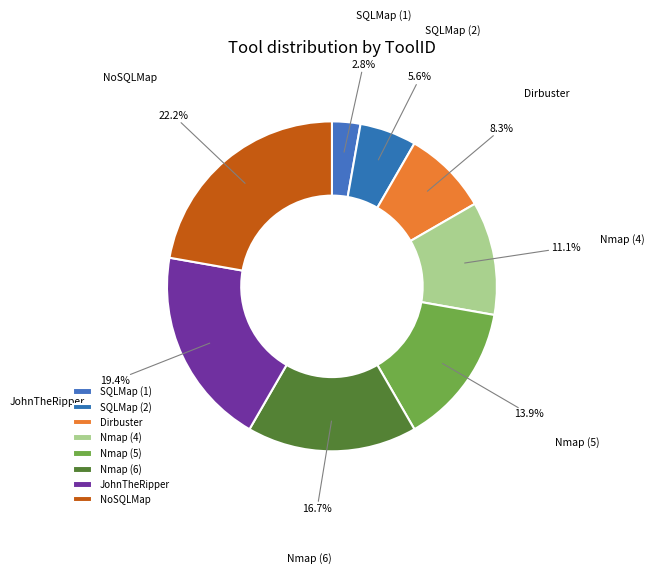

To the nearest percent, what is the average slice percentage?

12%